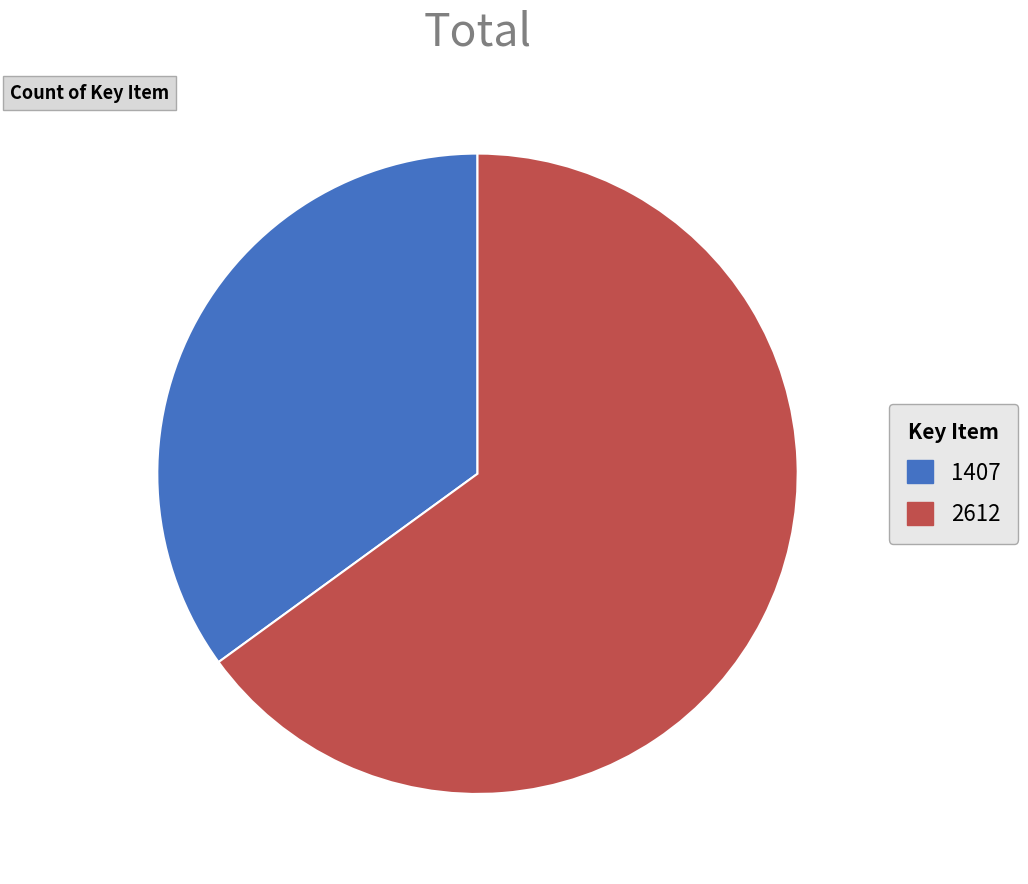

Is it true that 2612 is 65% of the pie?

True